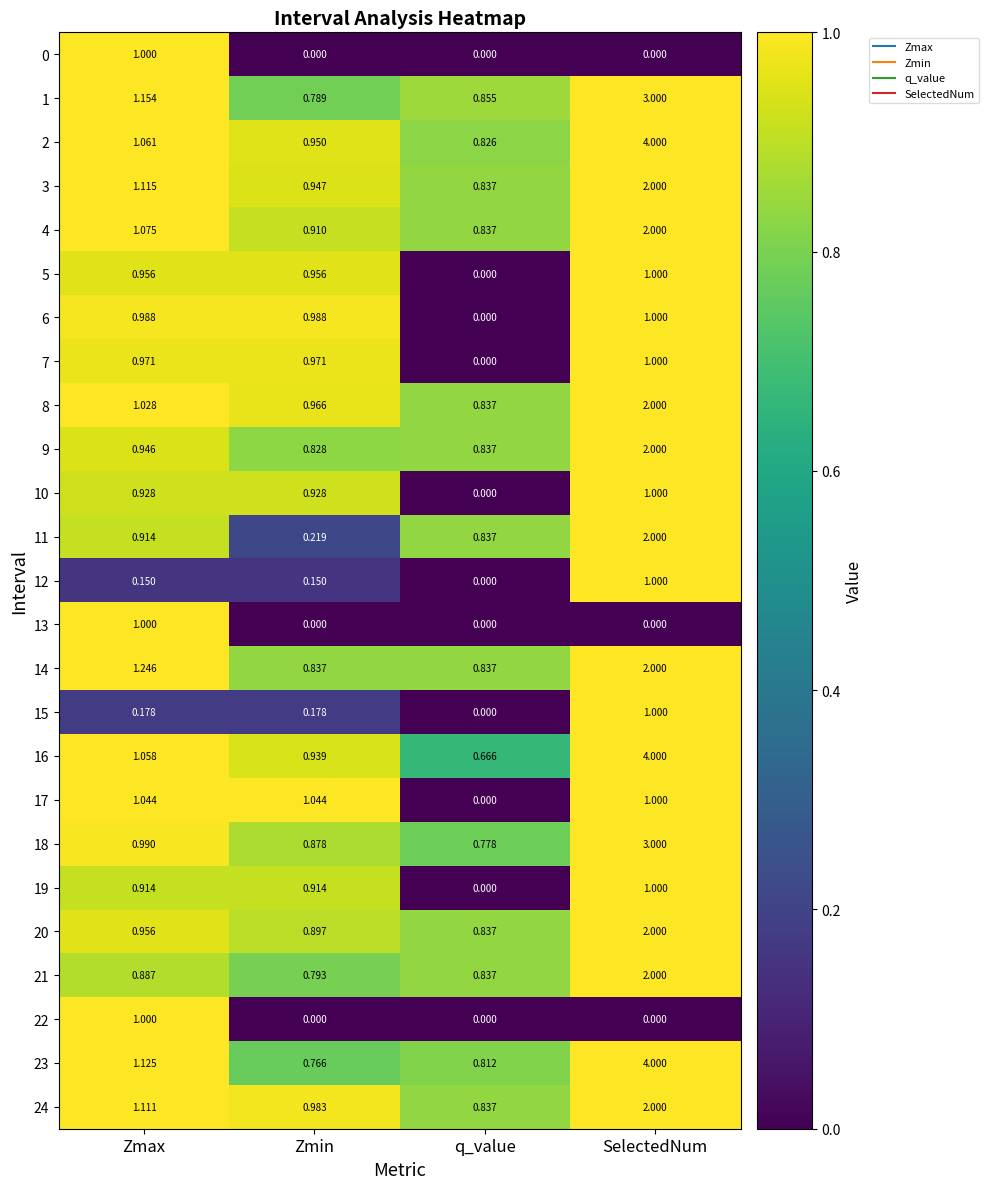

Which category has the highest value across all series?

SelectedNum